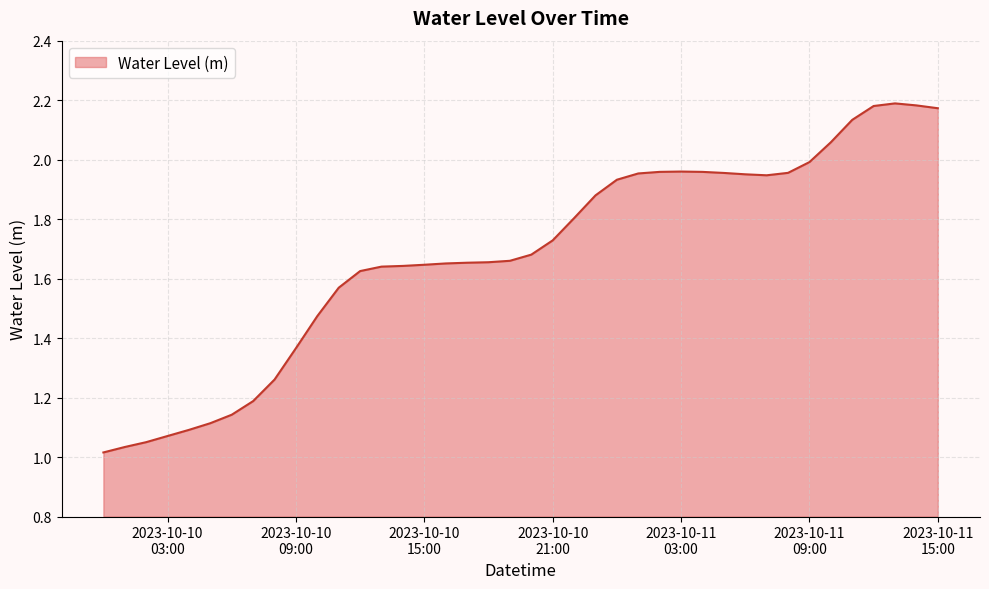

Is this an area chart (filled region under the line)?

Yes